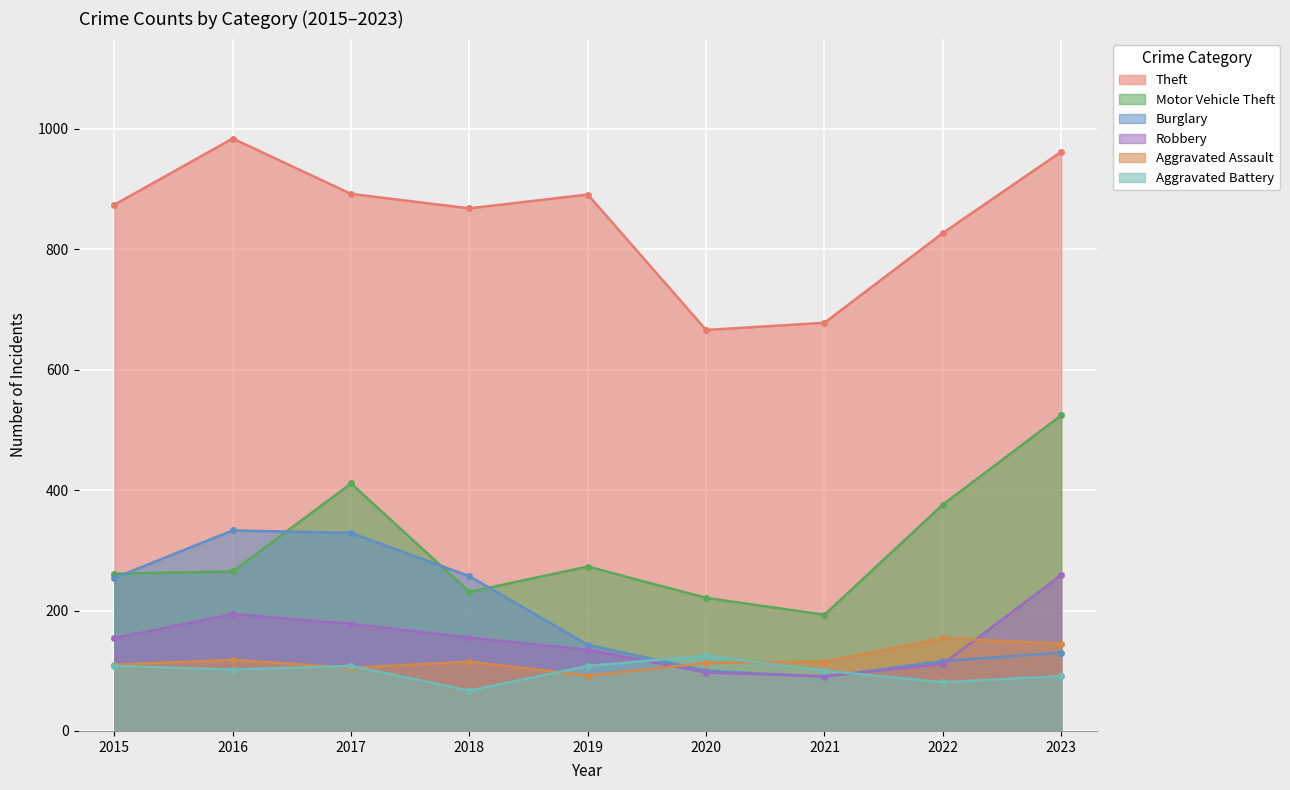

True or false: Aggravated Assault has more than 0 points higher than both neighbors.

True